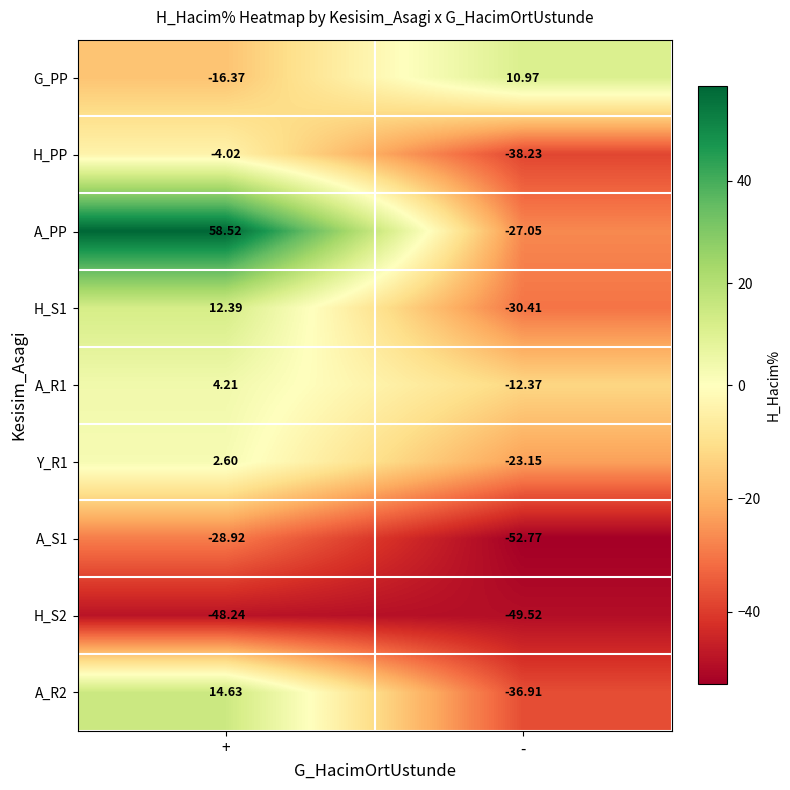

At which label does A_PP first exceed 58?

+